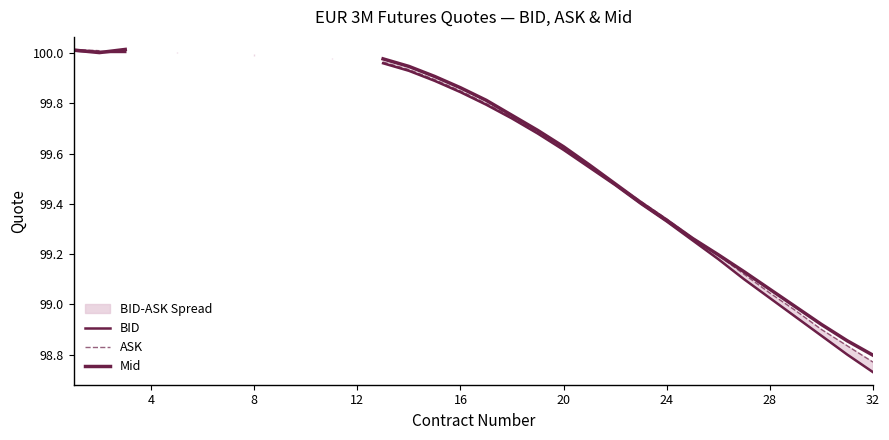

How many lines are shown in the chart?

3